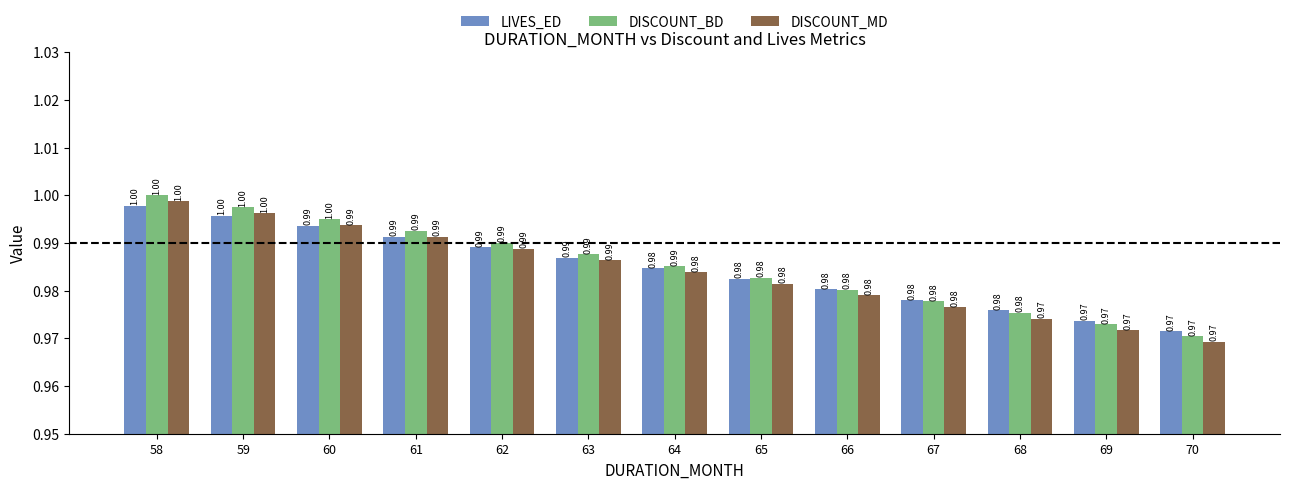

What is the value of the LIVES_ED bar at the 10th from the left?

1.0